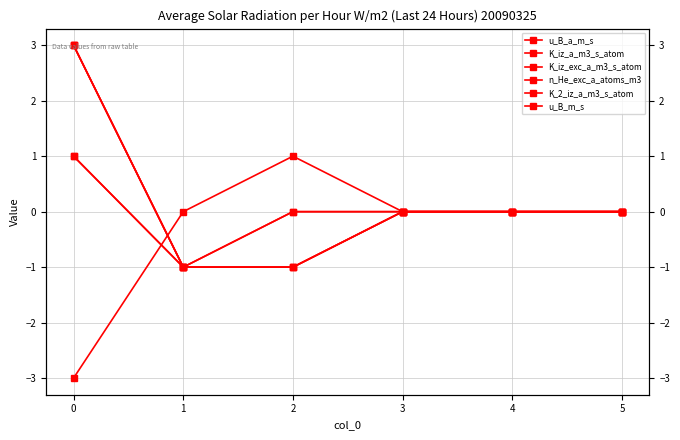

Is this an area chart (filled region under the line)?

No